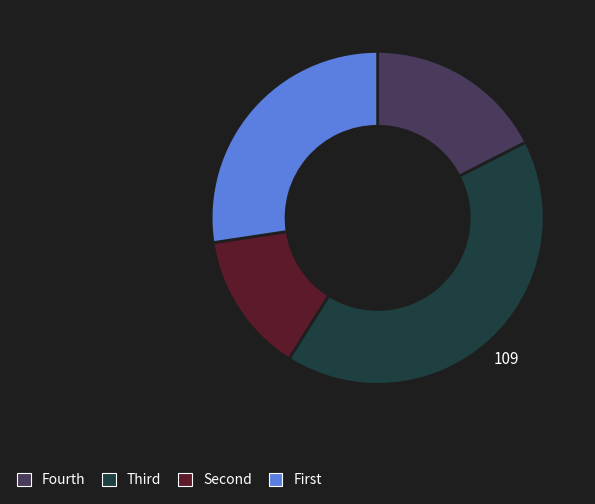

Count the number of slices in the pie.

4